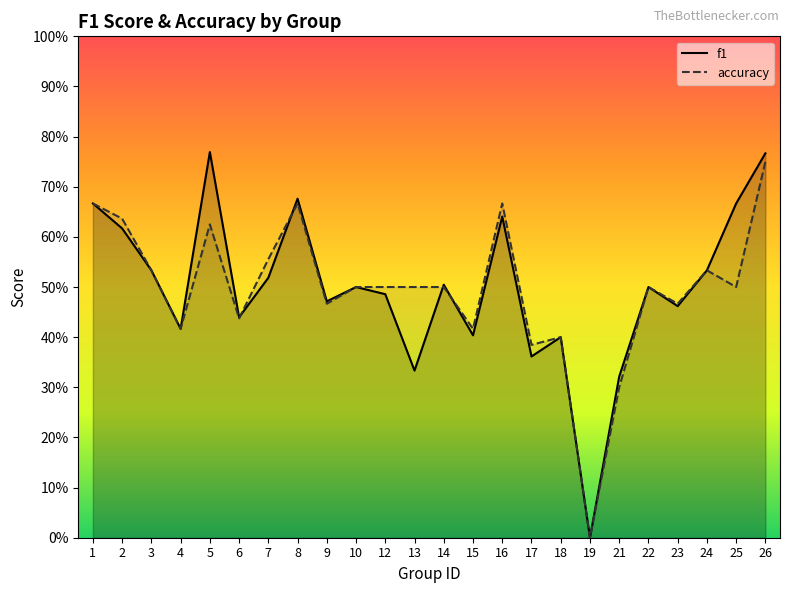

What is the average value of the accuracy series?

0.5